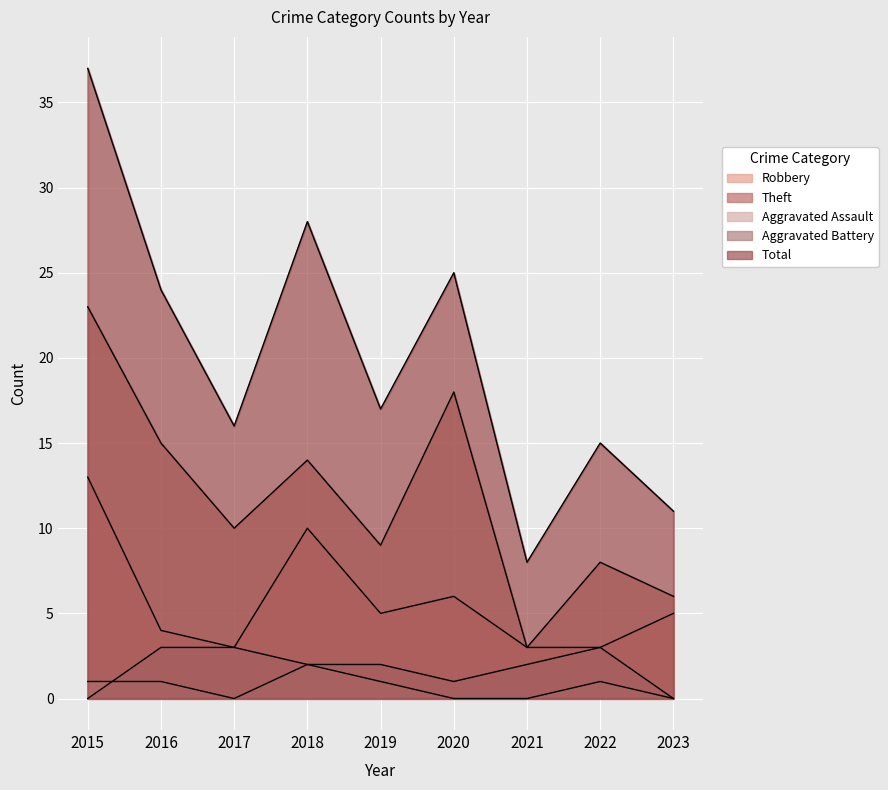

Is the value of Aggravated Battery at 2021 greater than the value of Aggravated Assault at 2018?

No